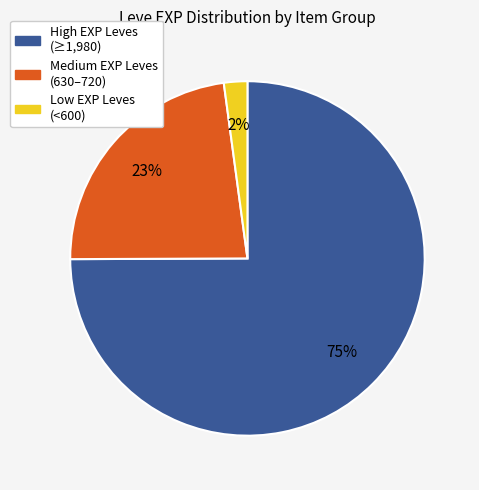

To the nearest percent, what is the average slice percentage?

33%